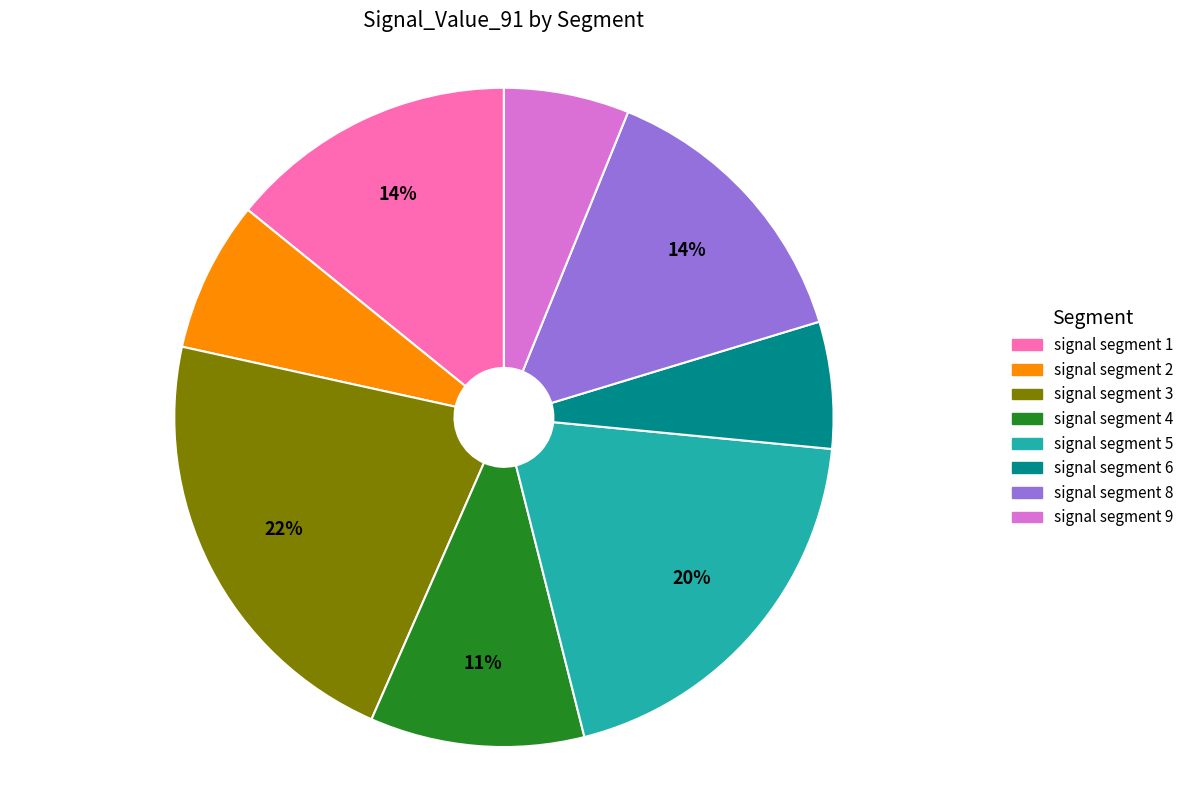

To the nearest percent, what is the difference between the largest and smallest slice percentages?

16%